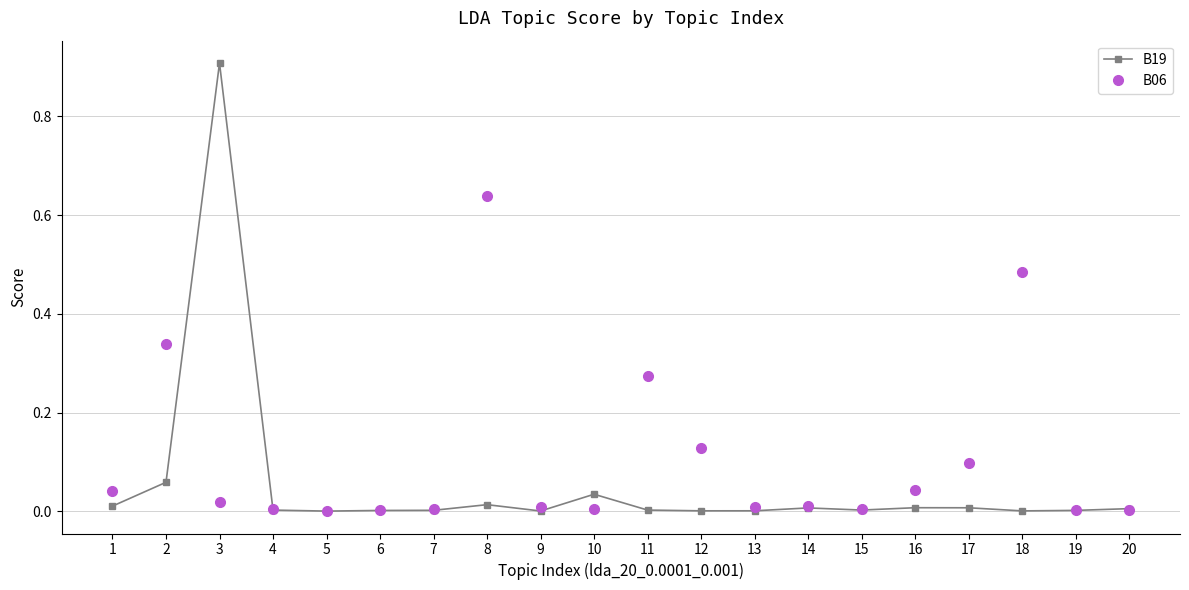

How many lines are shown in the chart?

2